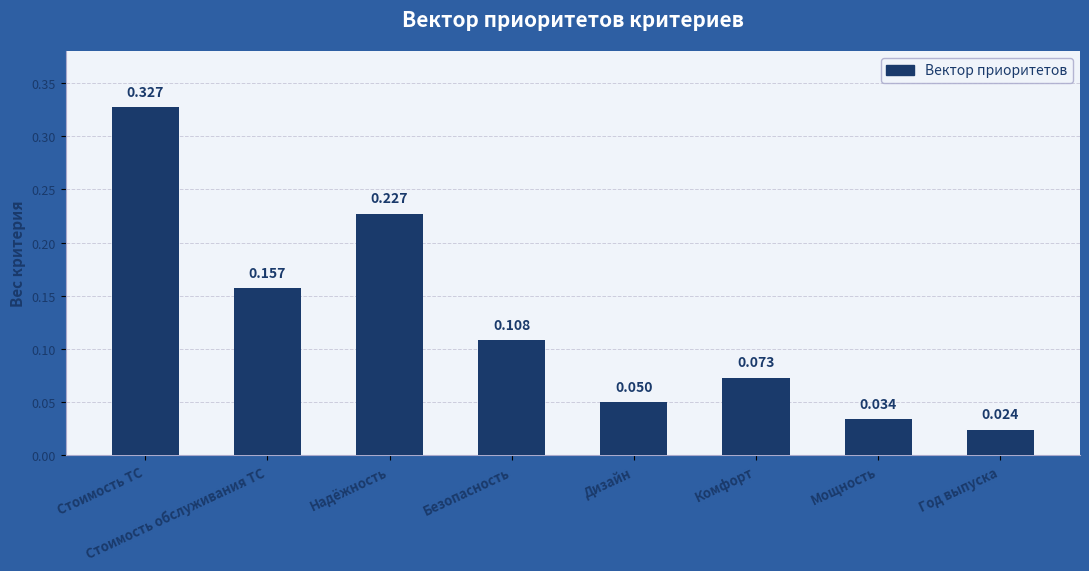

Rank the categories by value from lowest to highest.

Год выпуска, Мощность, Дизайн, Комфорт, Безопасность, Стоимость обслуживания ТС, Надёжность, Стоимость ТС